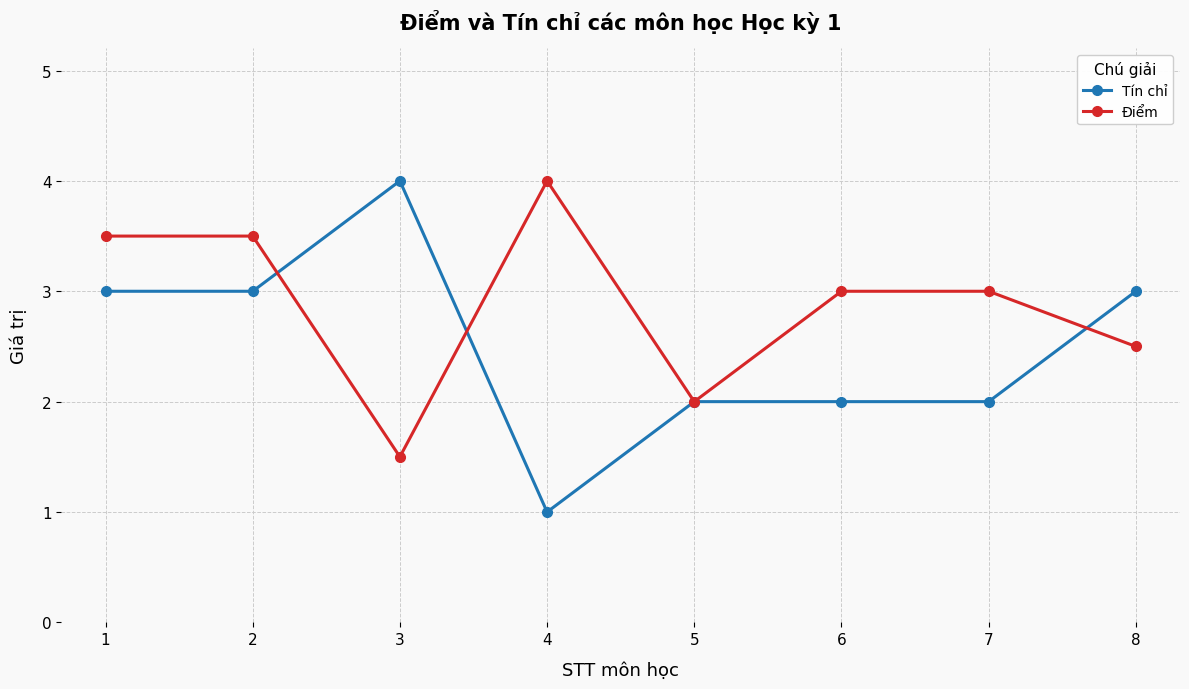

Which series ends up on top after the final intersection of Điểm and Tín chỉ?

Tín chỉ